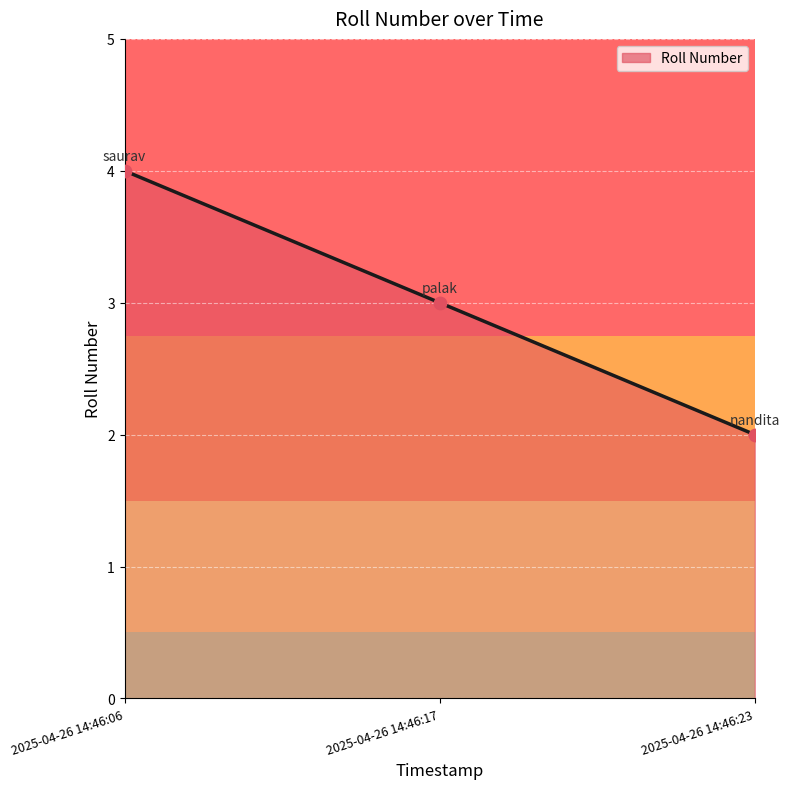

Between 2025-04-26 14:46:17 and 2025-04-26 14:46:23, which is larger?

2025-04-26 14:46:17